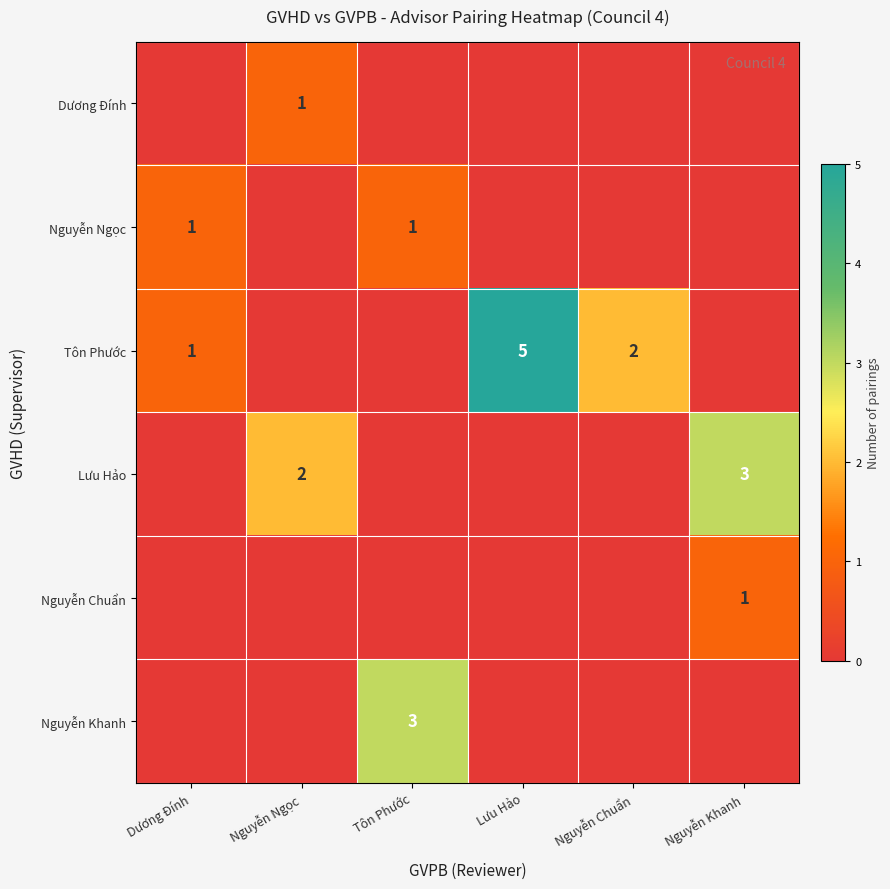

The value of Lưu Hảo at Nguyễn Khanh is 1. True or false?

False